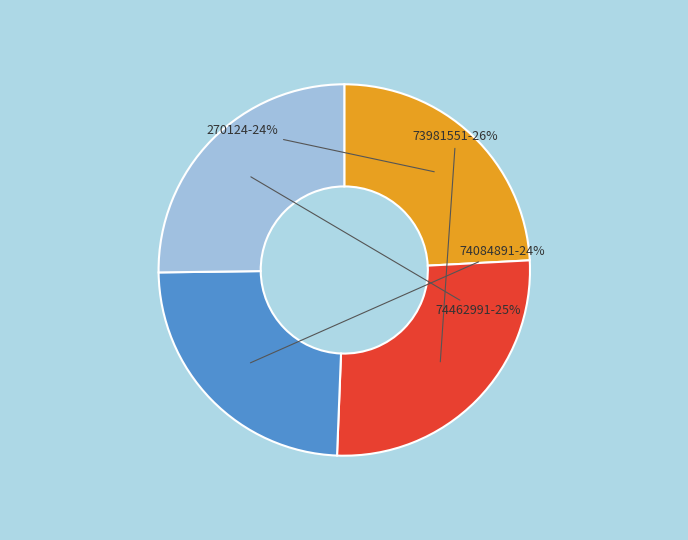

To the nearest percent, what is the average slice percentage?

25%